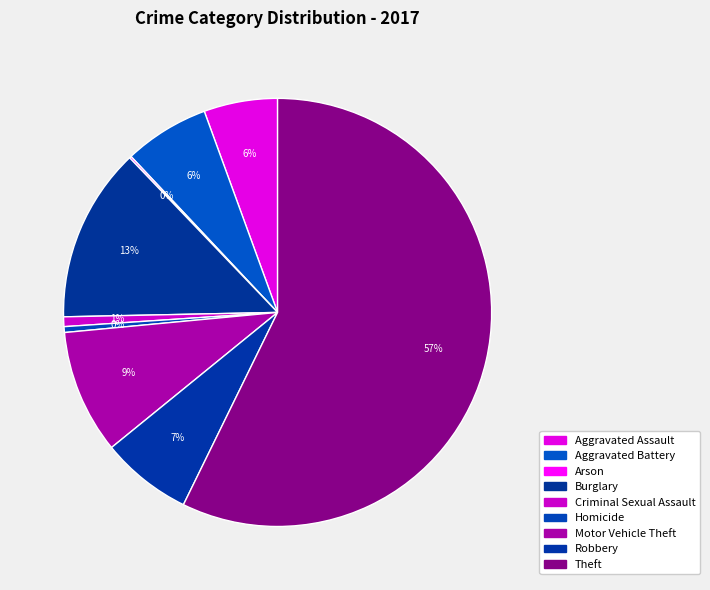

To the nearest percent, what is the difference between the Aggravated Battery and Burglary slice percentages?

7%